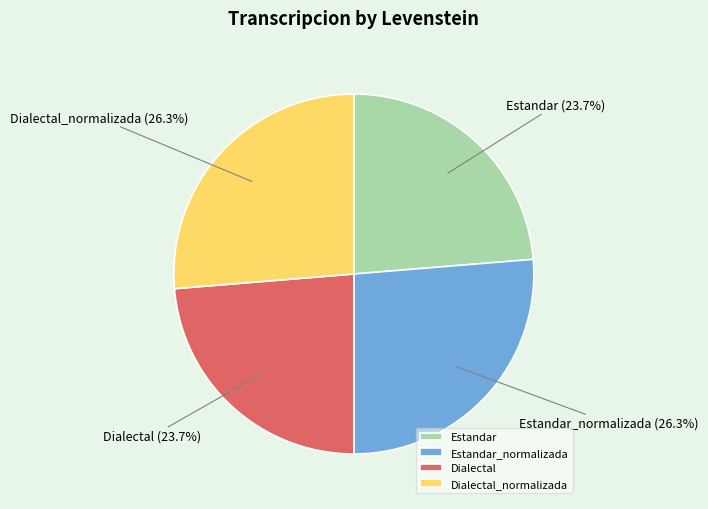

Between Estandar_normalizada and Estandar, which is larger?

Estandar_normalizada